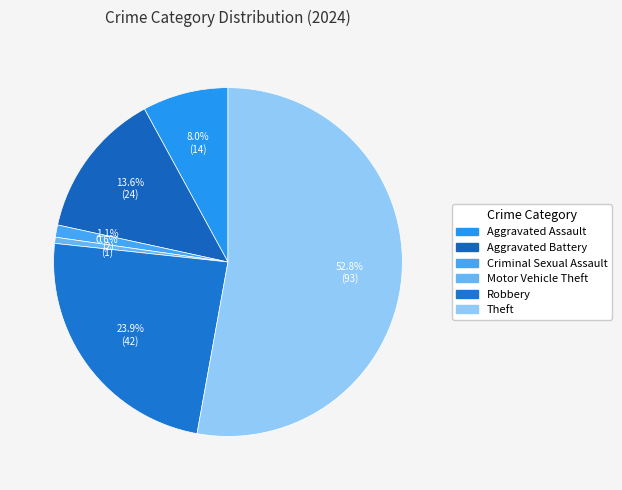

How many segments does this pie chart have?

6